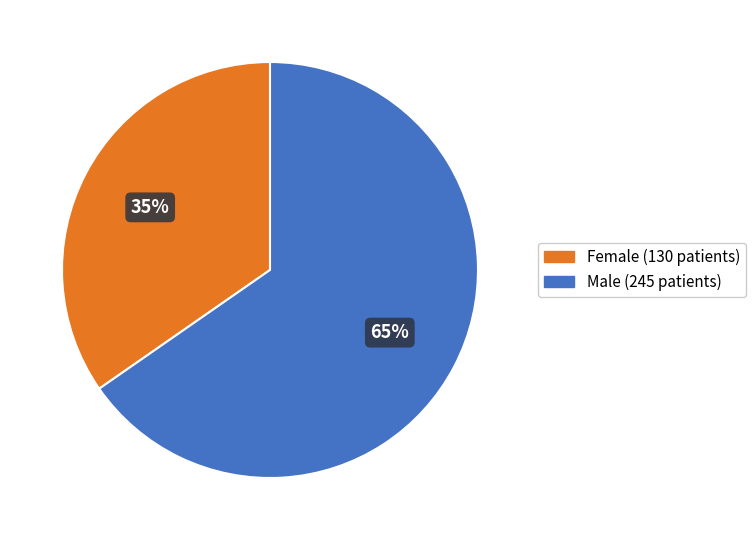

Which slice is the smallest?

Female